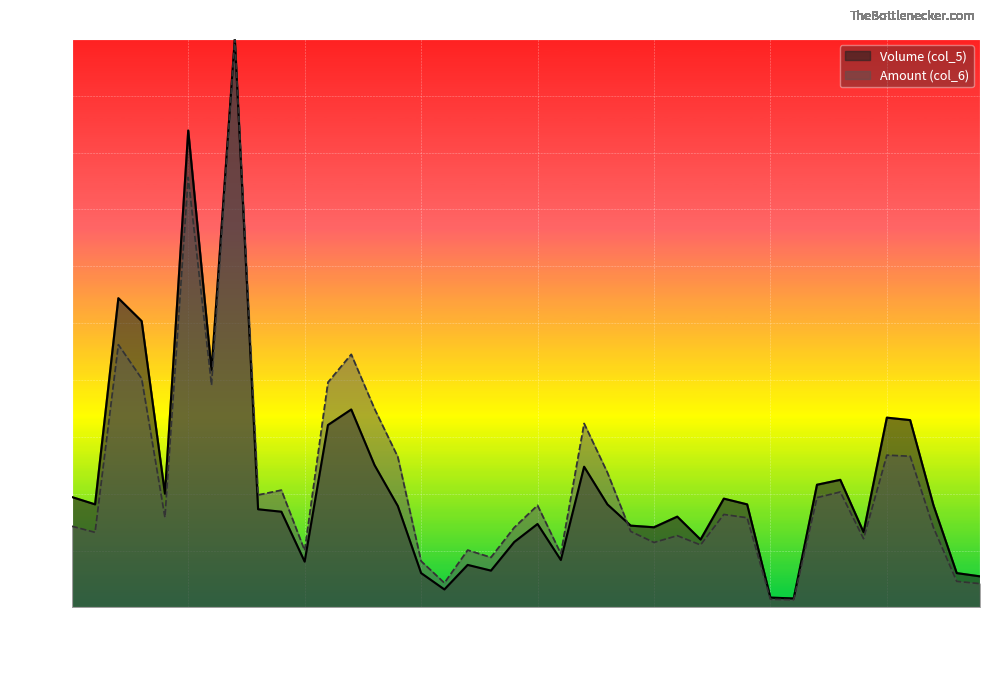

Between 109/07/03 and 109/07/27, which series saw the biggest shift?

Volume (col_5)